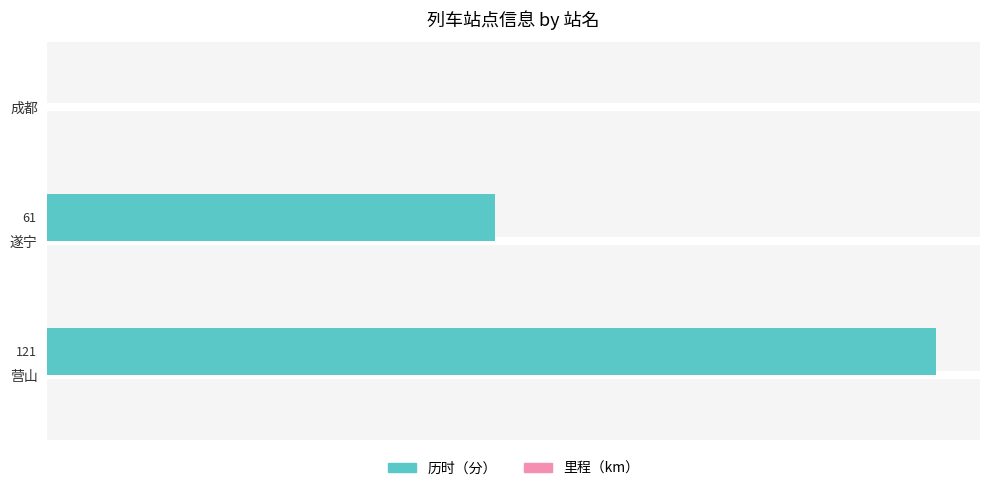

At which category does the chart reach its peak across all series?

营山